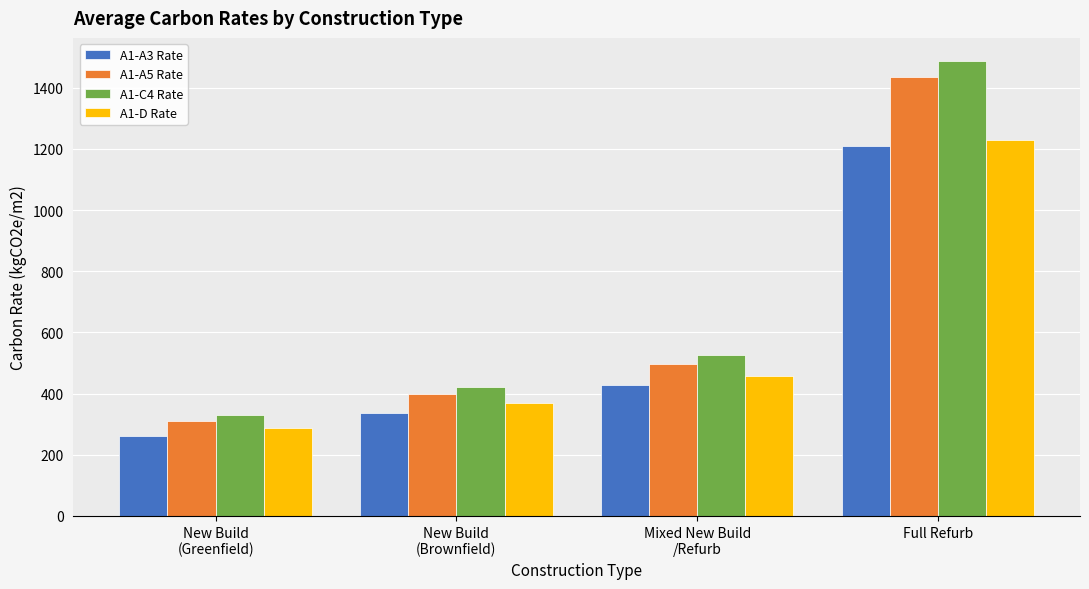

What is the difference between the maximum and minimum values in the A1-A5 Rate series?

1125.3